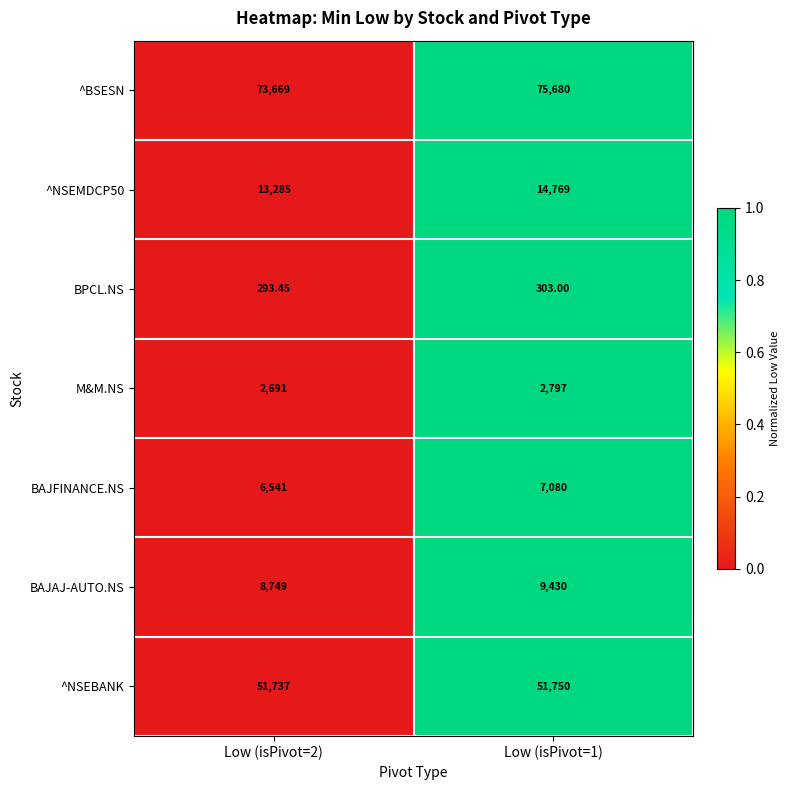

Which series has the largest total across all categories?

^BSESN